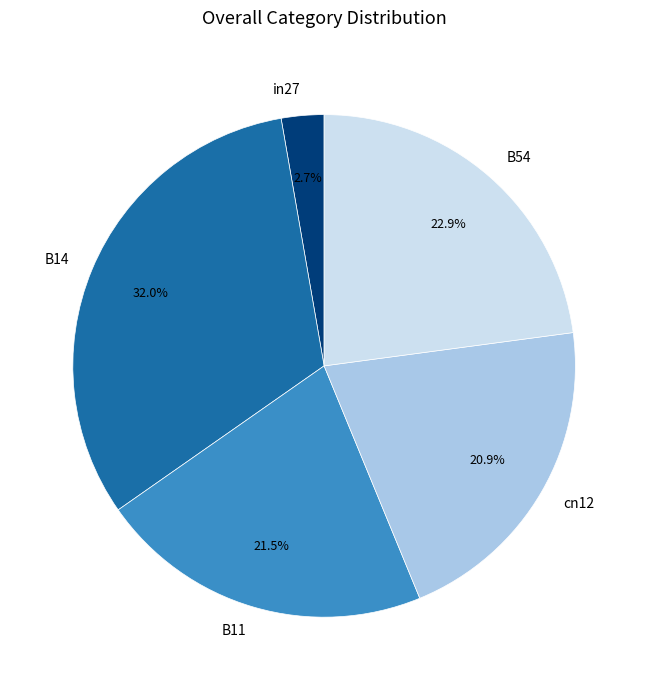

How many segments does this pie chart have?

5